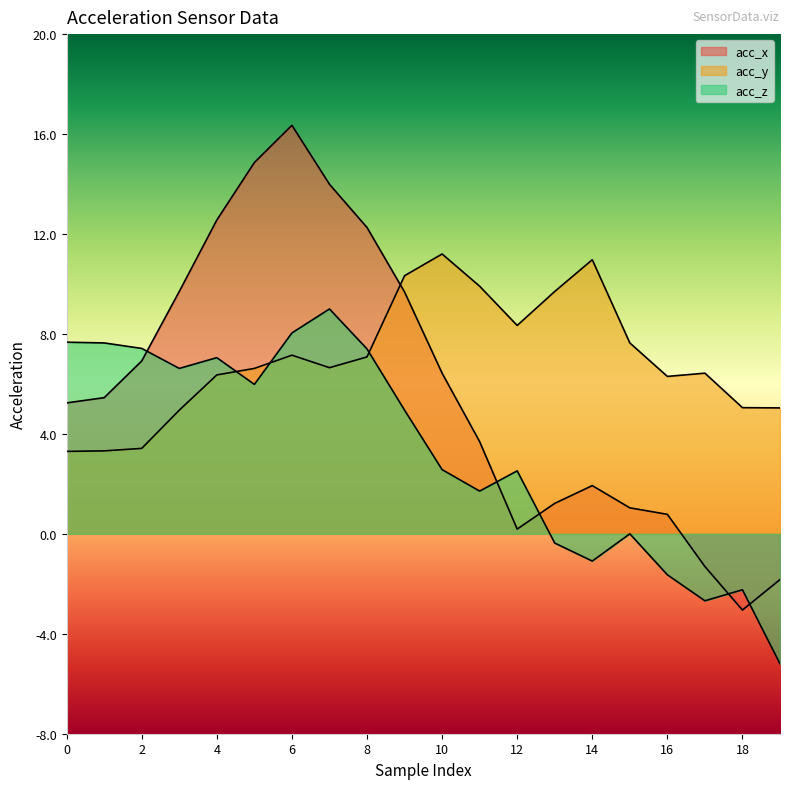

At which category does acc_z reach its first local peak?

4